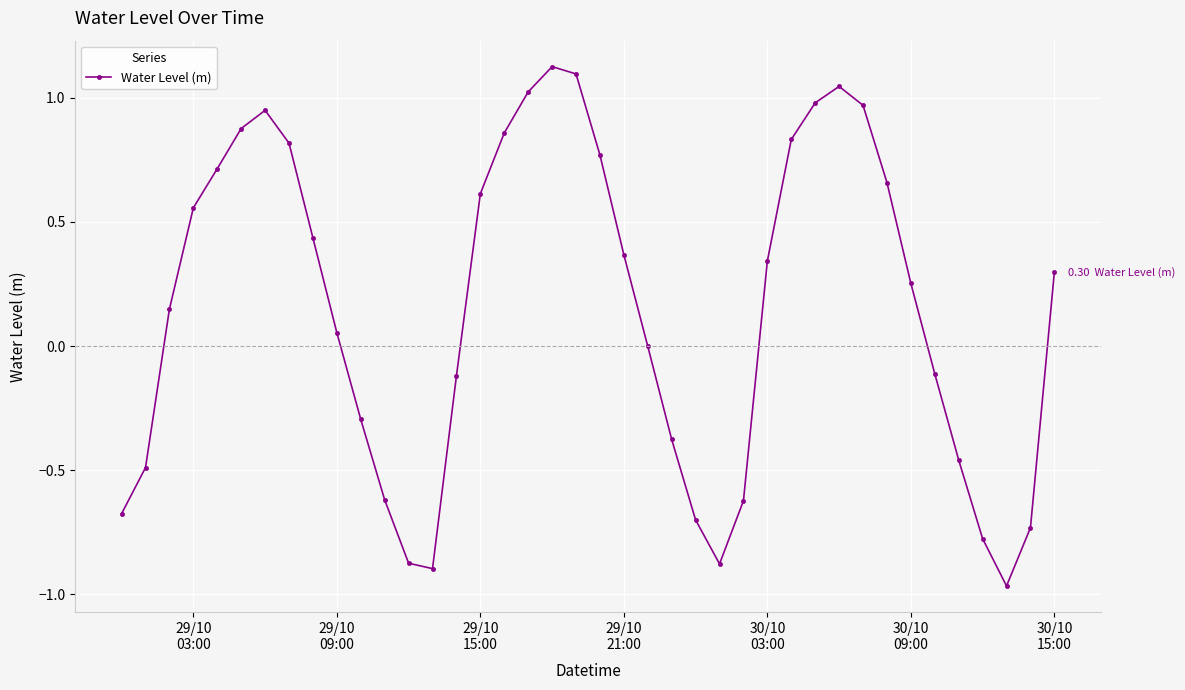

What is the difference between the maximum and minimum values?

2.1